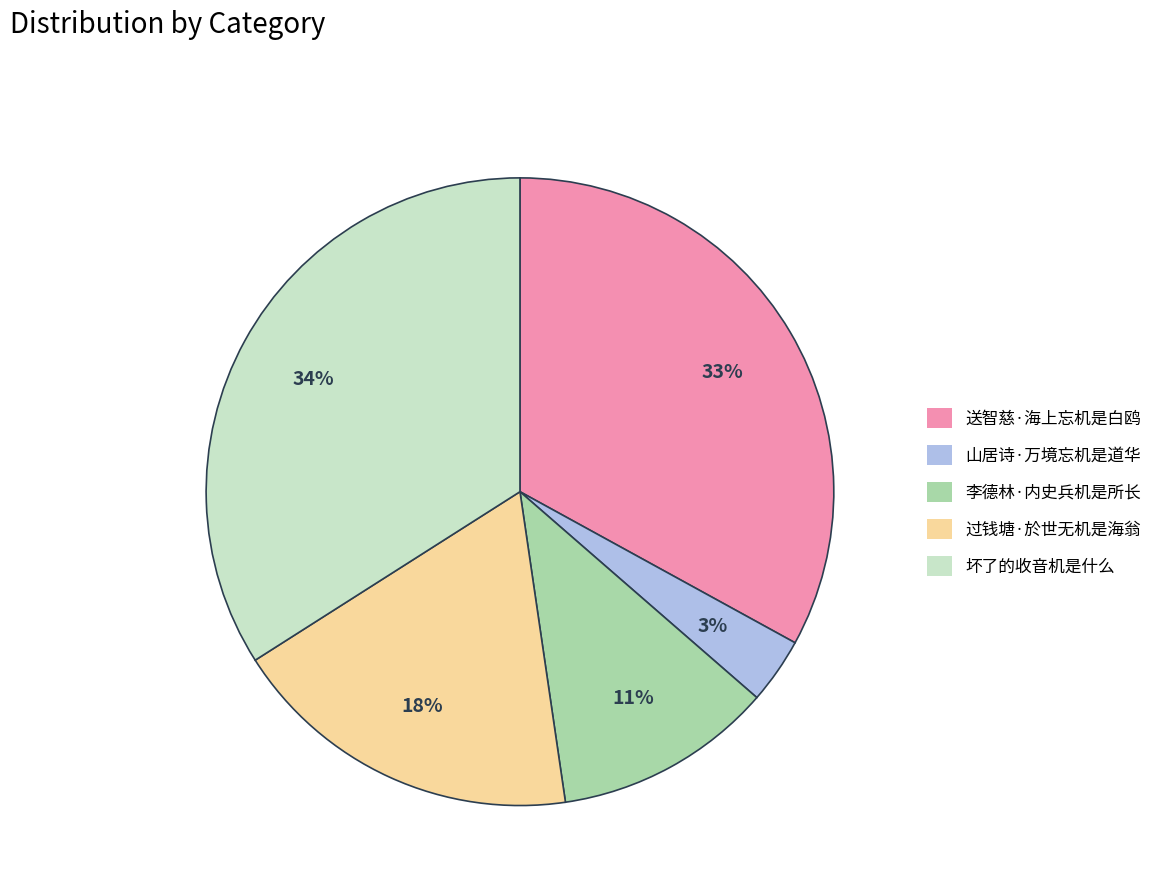

Rank the categories by value from highest to lowest.

坏了的收音机是什么, 送智慈·海上忘机是白鸥, 过钱塘·於世无机是海翁, 李德林·内史兵机是所长, 山居诗·万境忘机是道华